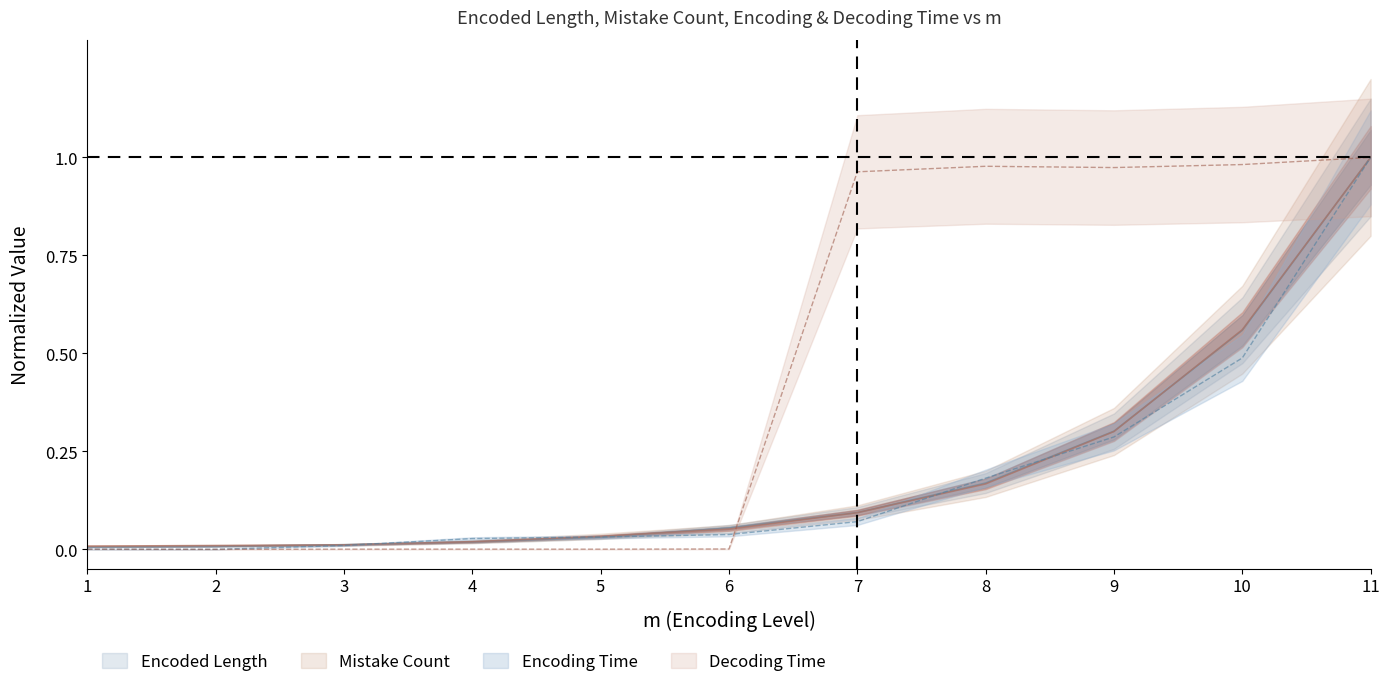

What is the sum of all Decoding Time values?

4.9